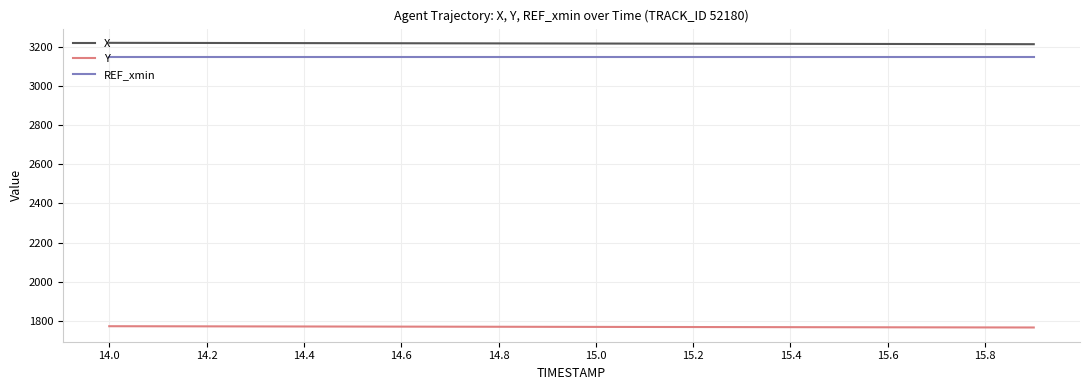

Rank the series by their maximum value, from highest to lowest.

X, REF_xmin, Y